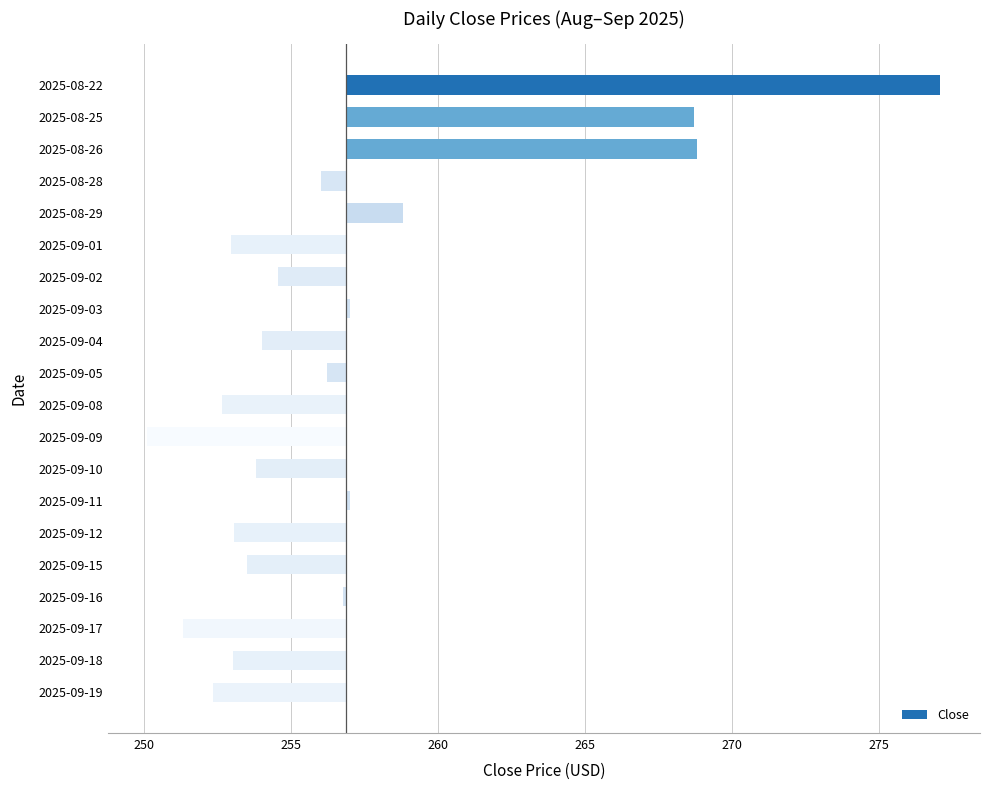

What is the difference between the values at 2025-09-04 and 2025-09-09?

3.9